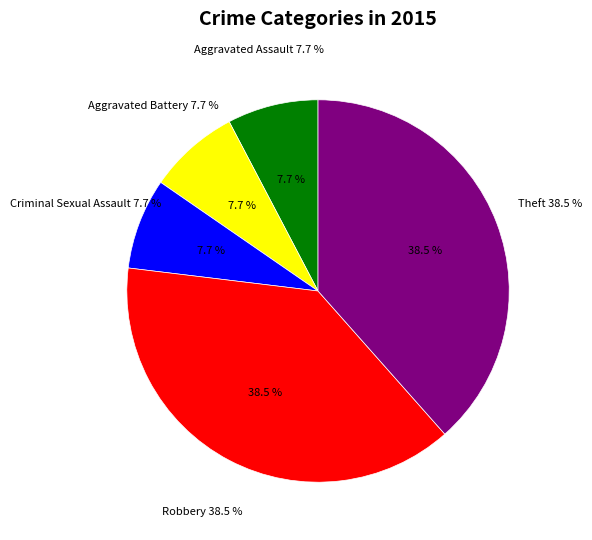

True or false: Criminal Sexual Assault accounts for 8% of the total.

True